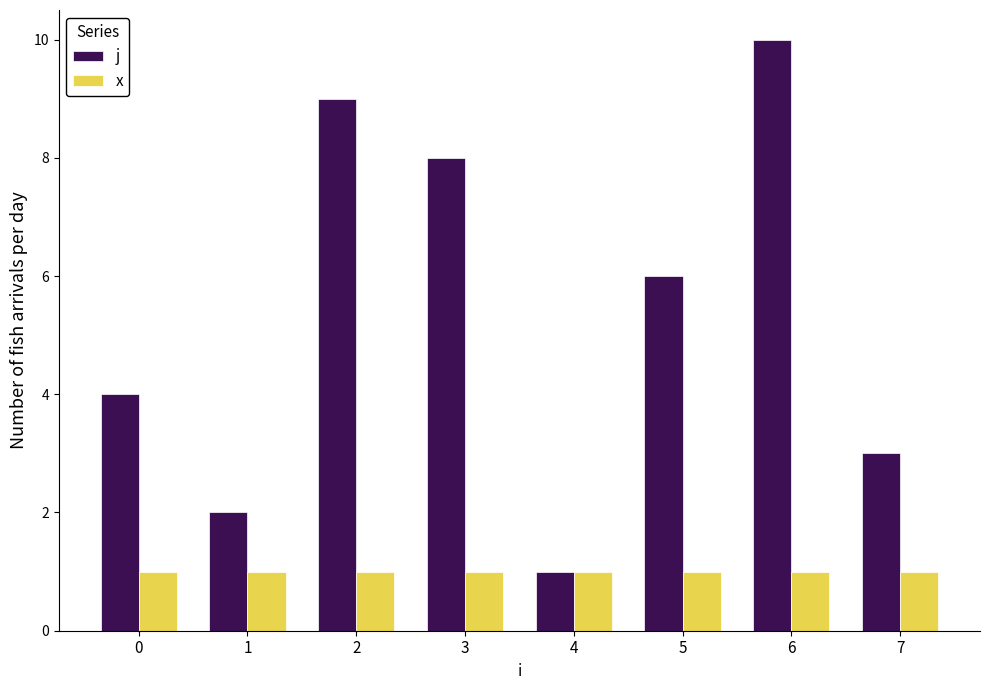

Is the value of j at 6 greater than the value of x at 5?

Yes